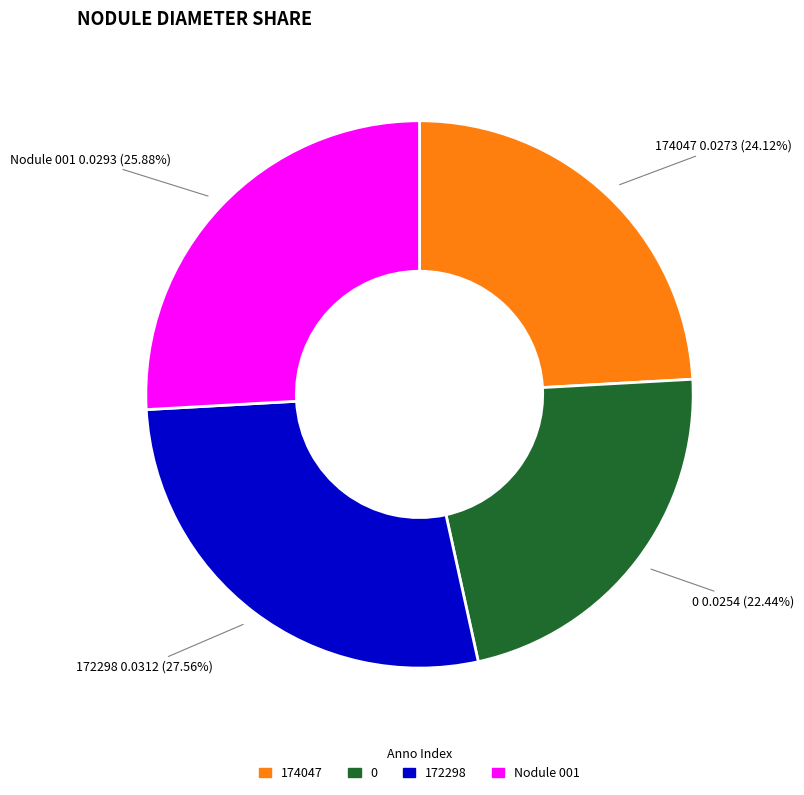

Combined, do 172298 and 174047 account for over 50%?

Yes